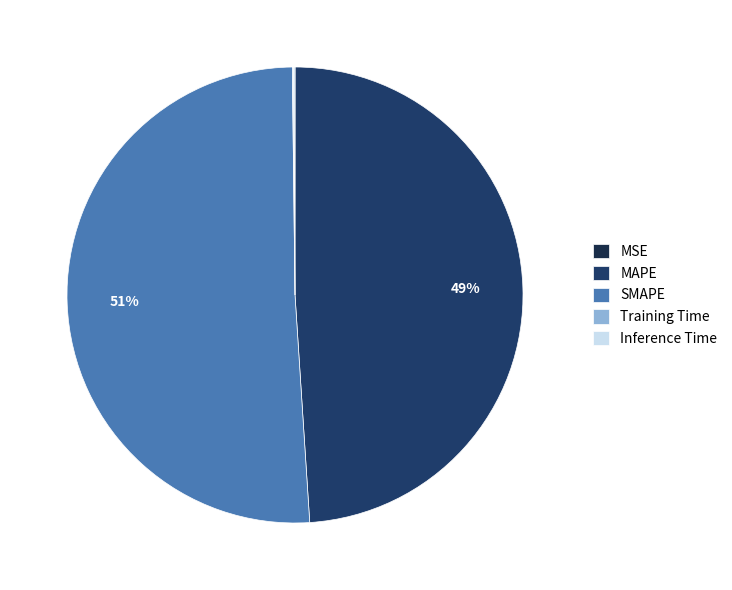

To the nearest percent, what is the combined percentage of Training Time and MAPE?

49%